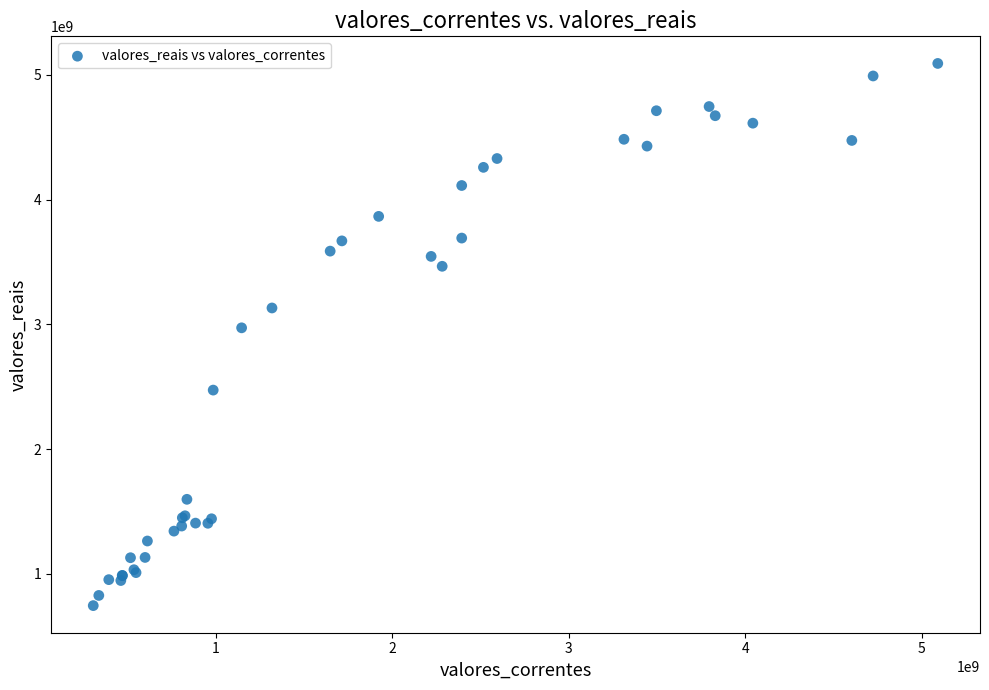

What Y value in the scatter plot is closest to 2917856852?

2971592683.0